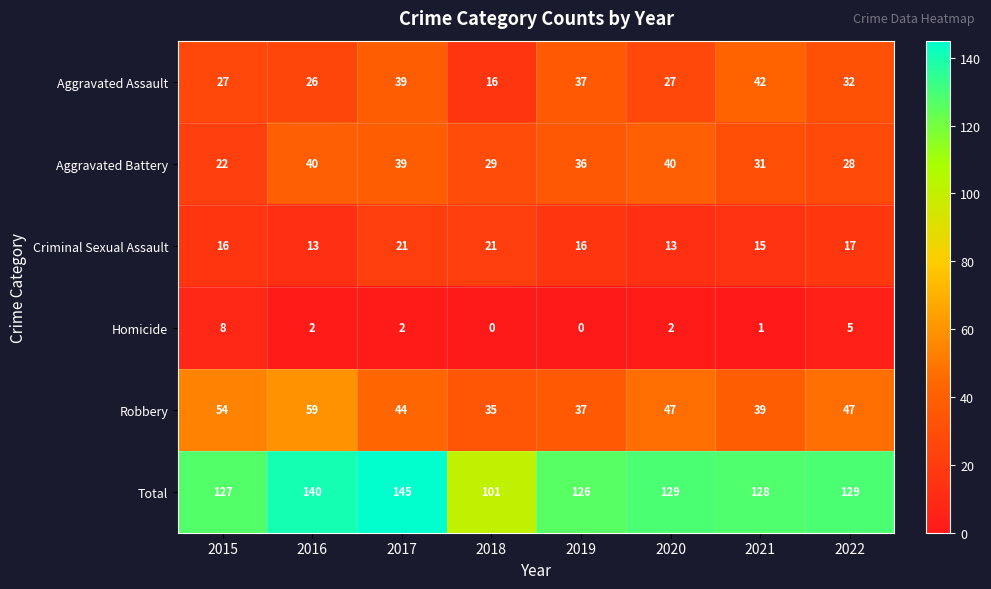

Which category has the lowest value in the Robbery series?

2018